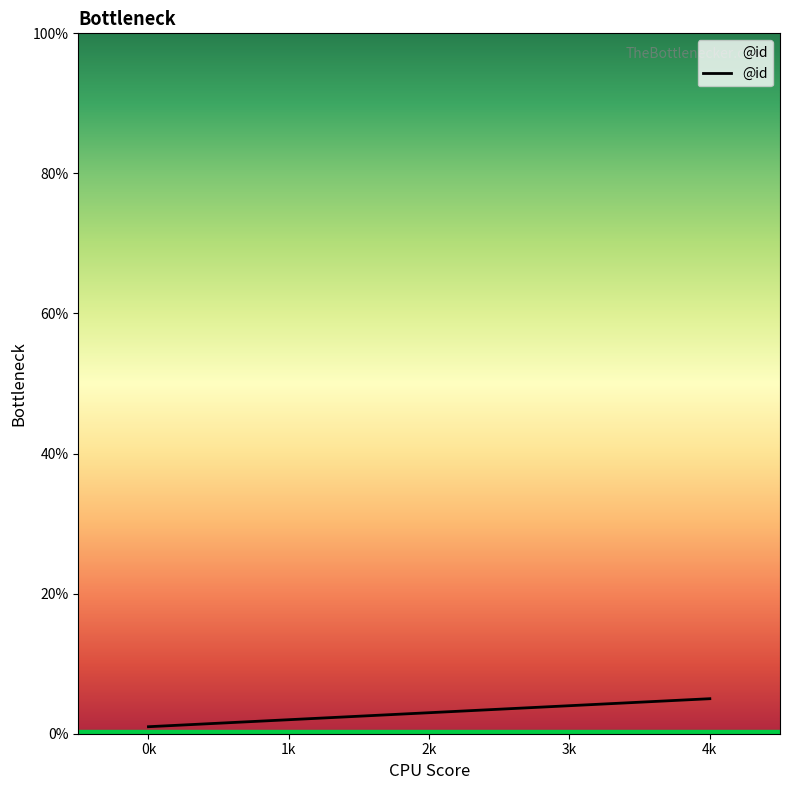

Does the chart display data point markers on the line(s)?

No